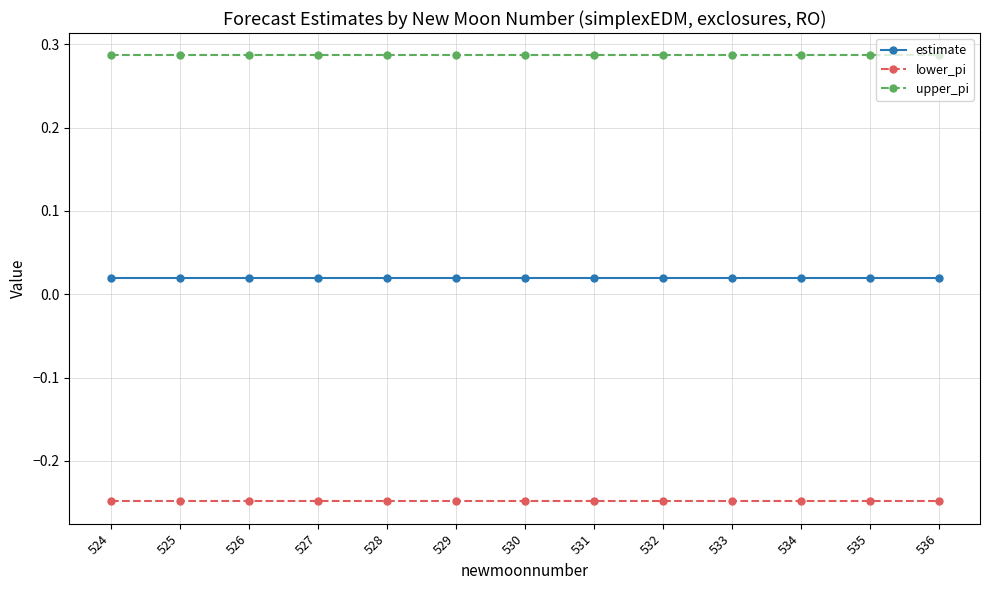

Does the chart have visible grid lines?

Yes